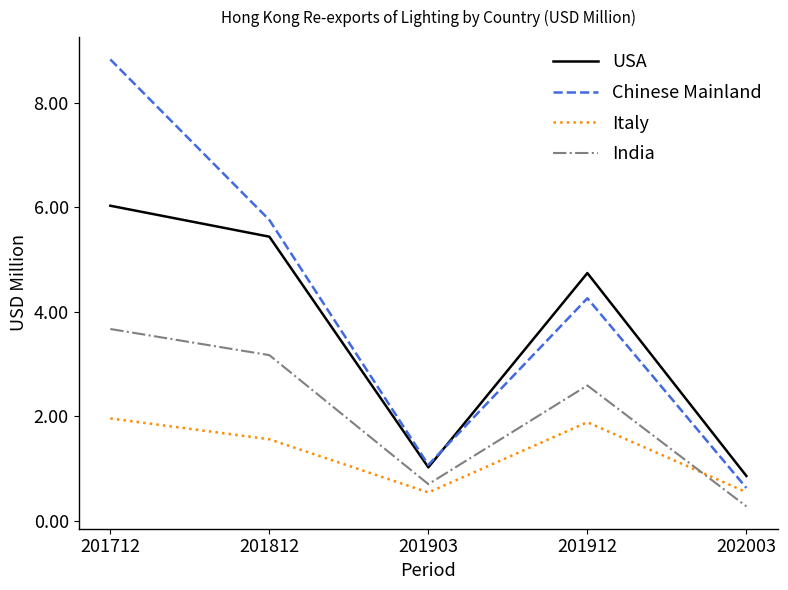

Is it true that Chinese Mainland equals 6.0 at 201912?

False